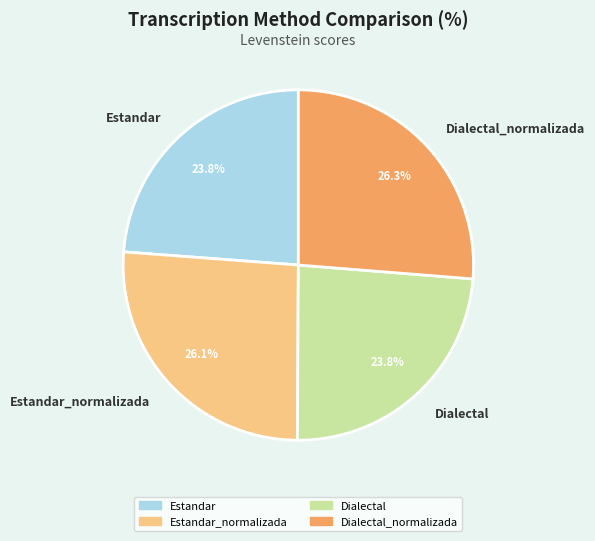

Is there a majority slice in this chart?

No